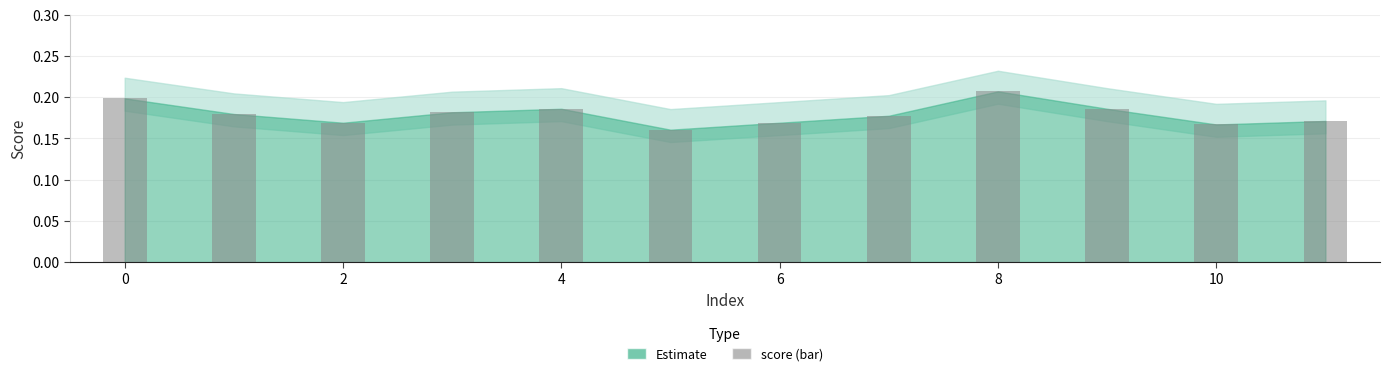

What is the sum of all values?

2.2